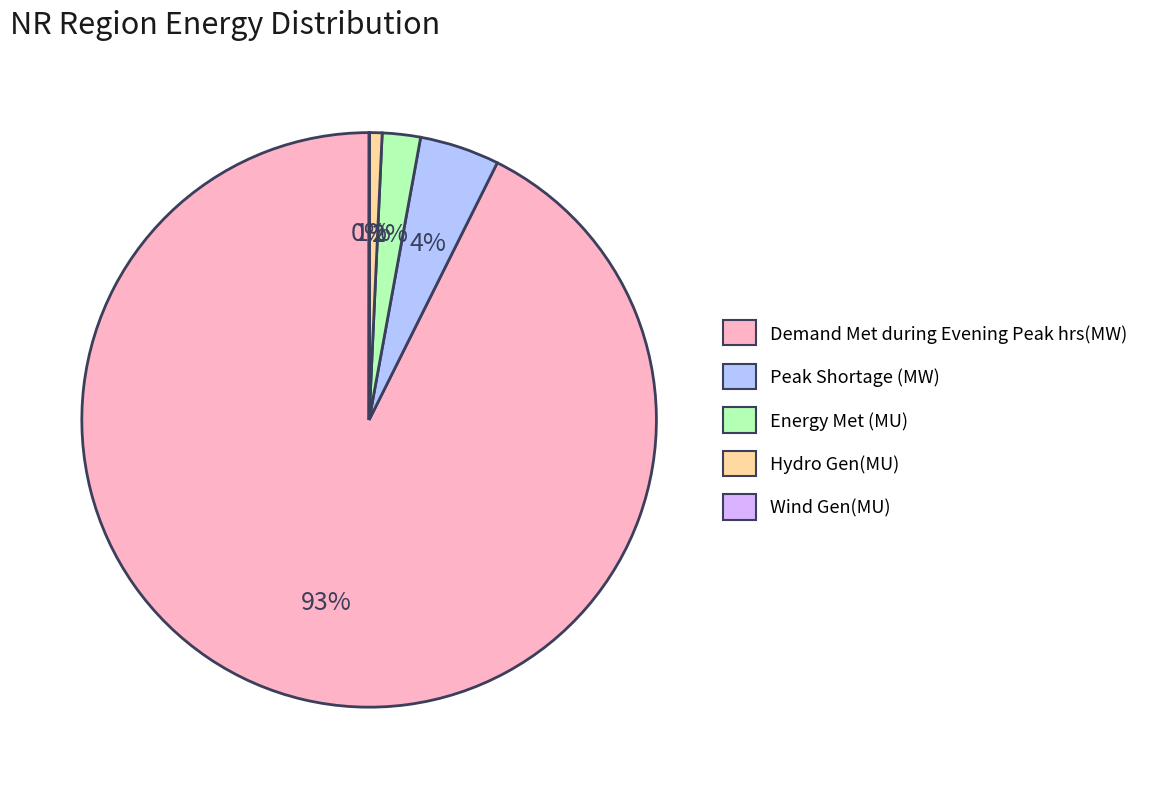

Which has a higher value, Hydro Gen(MU) or Peak Shortage (MW)?

Peak Shortage (MW)